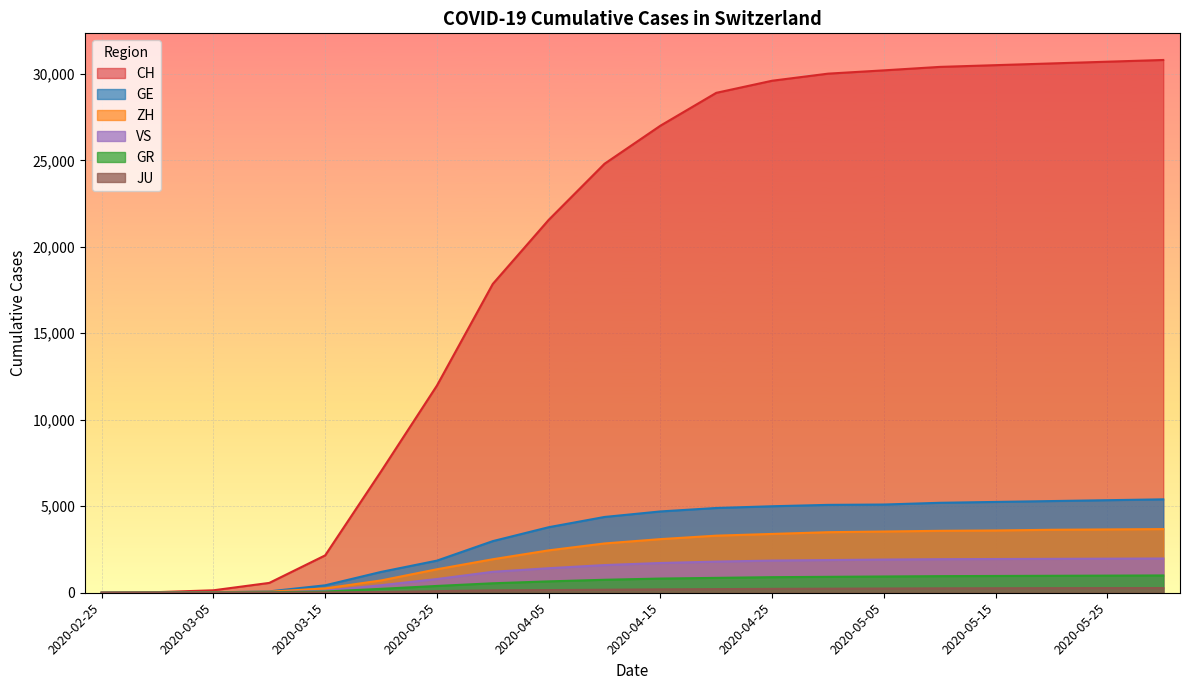

Rank the series by their maximum value, from highest to lowest.

CH, GE, ZH, VS, GR, JU